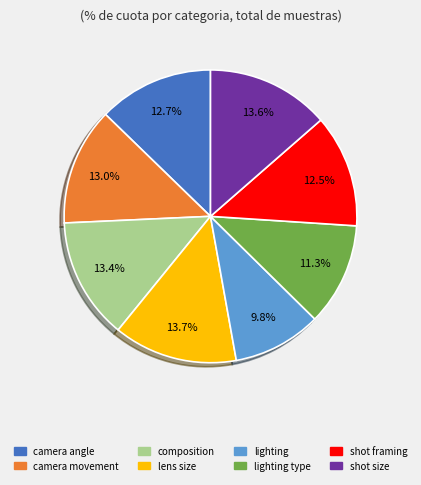

Does any single category account for the majority?

No